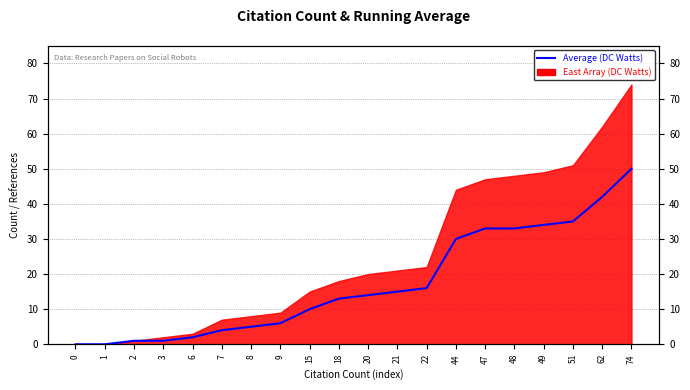

Rank the categories by value from lowest to highest.

0, 1, 2, 3, 6, 7, 8, 9, 15, 18, 20, 21, 22, 44, 47, 48, 49, 51, 62, 74